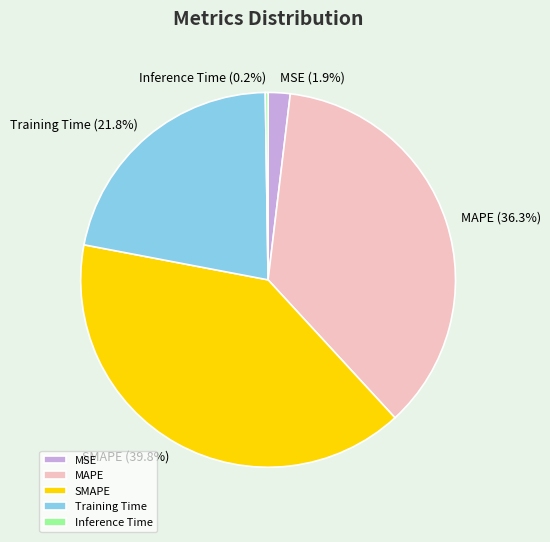

What portion of the pie excludes MAPE?

63.7%